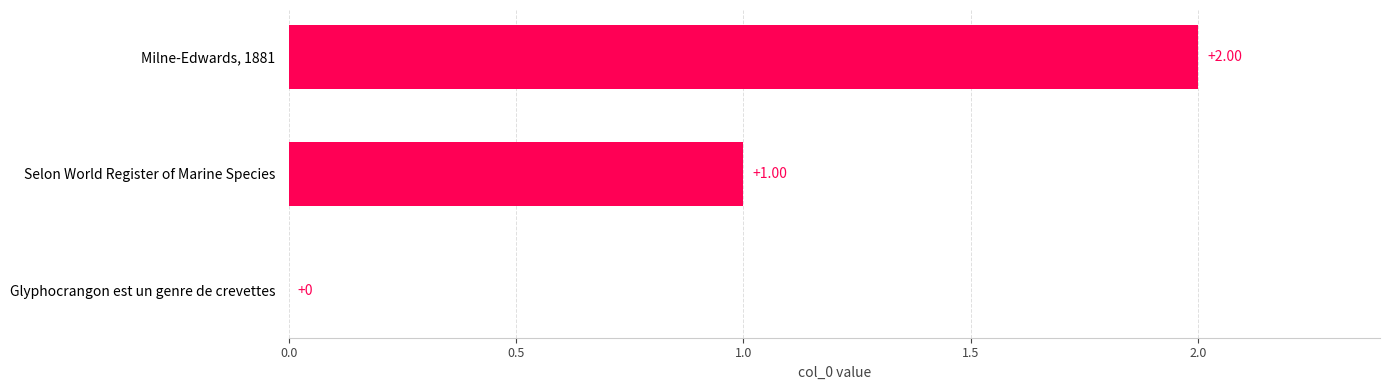

Approximately how many times larger is the value at Milne-Edwards, 1881 compared to Selon World Register of Marine Species?

2.0